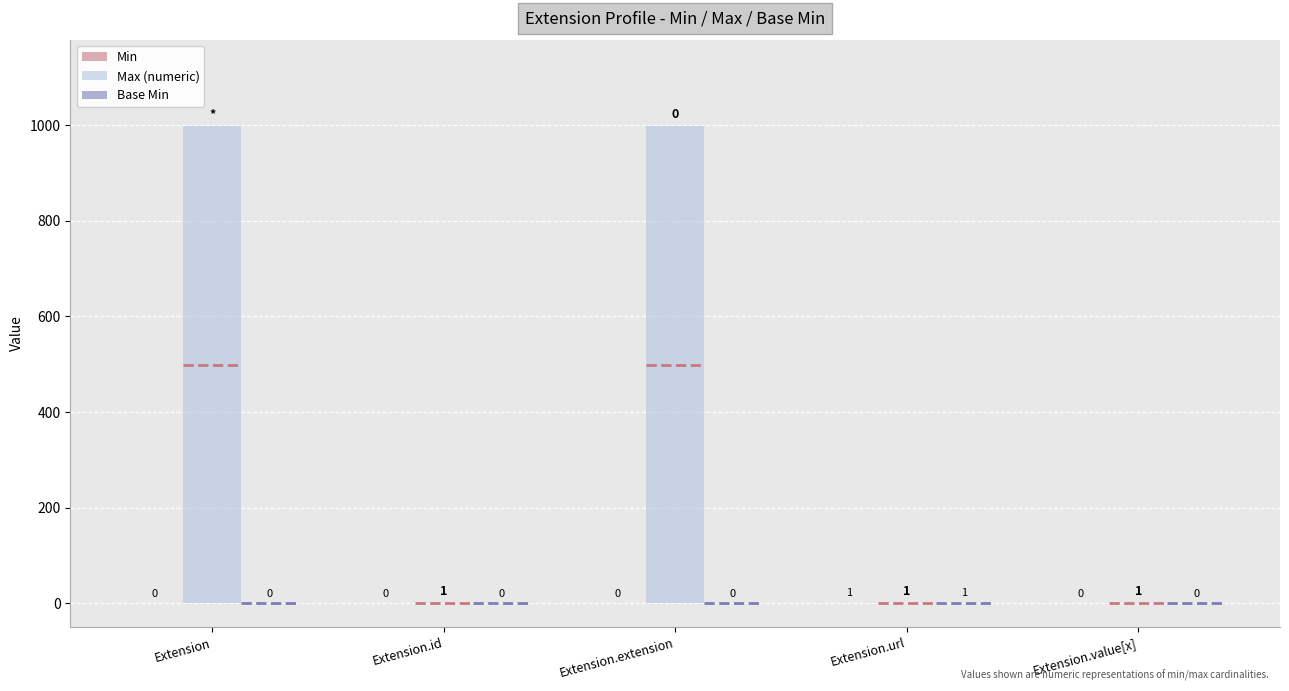

The value of Max (numeric) at Extension.extension is 999. True or false?

True